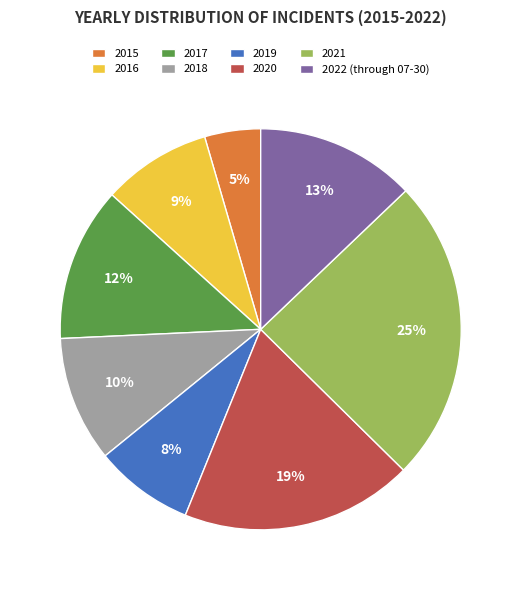

True or false: 2019 accounts for 15% of the total.

False